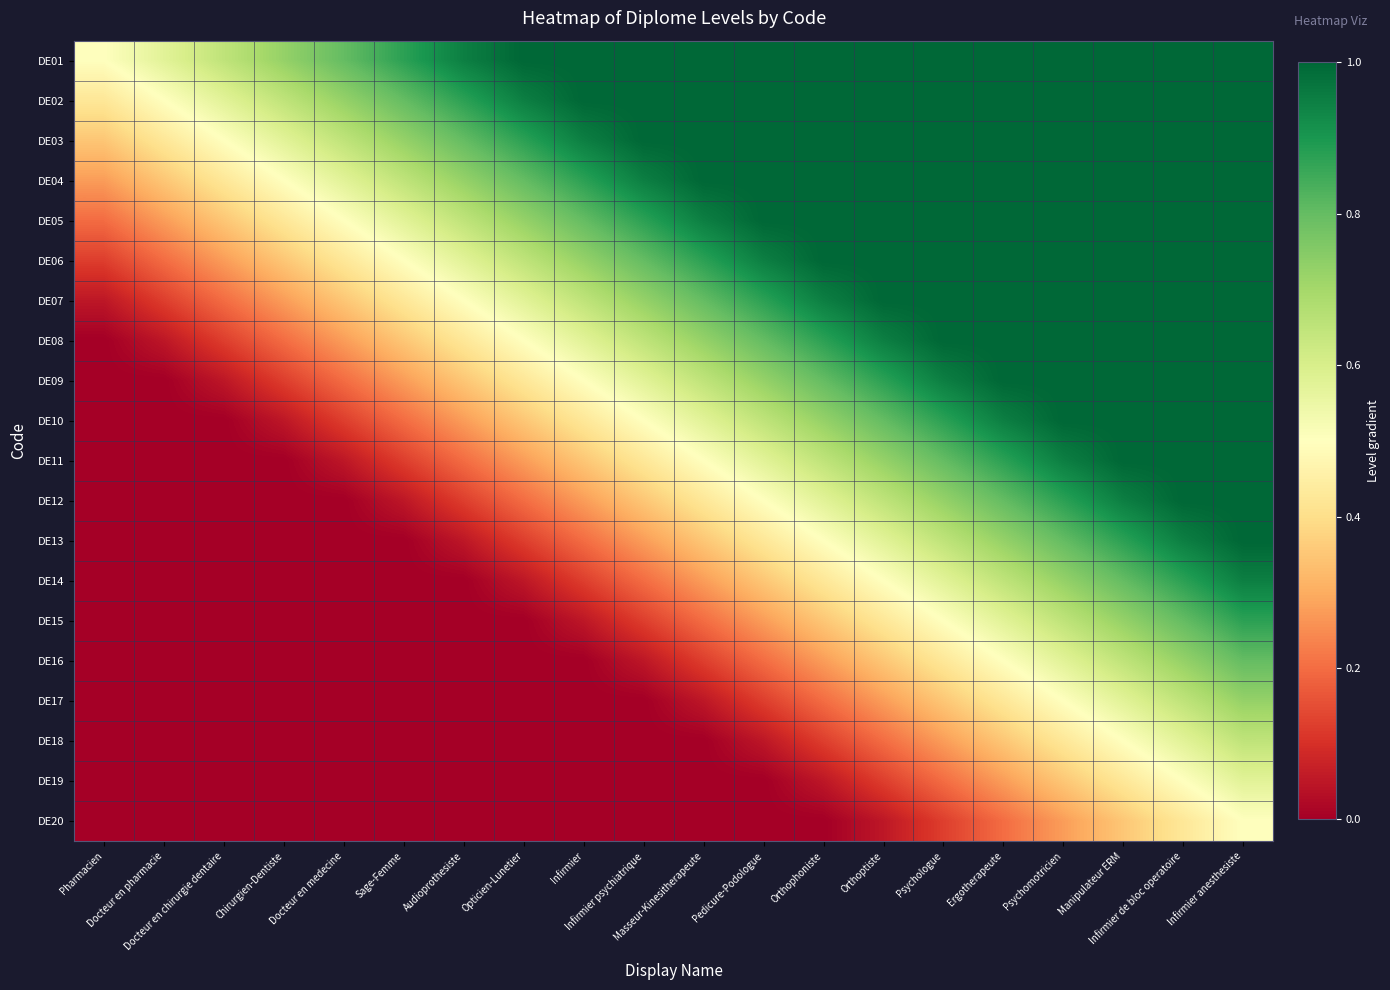

Rank the series by their maximum value, from highest to lowest.

DE01, DE02, DE03, DE04, DE05, DE06, DE07, DE08, DE09, DE10, DE11, DE12, DE13, DE14, DE15, DE16, DE17, DE18, DE19, DE20